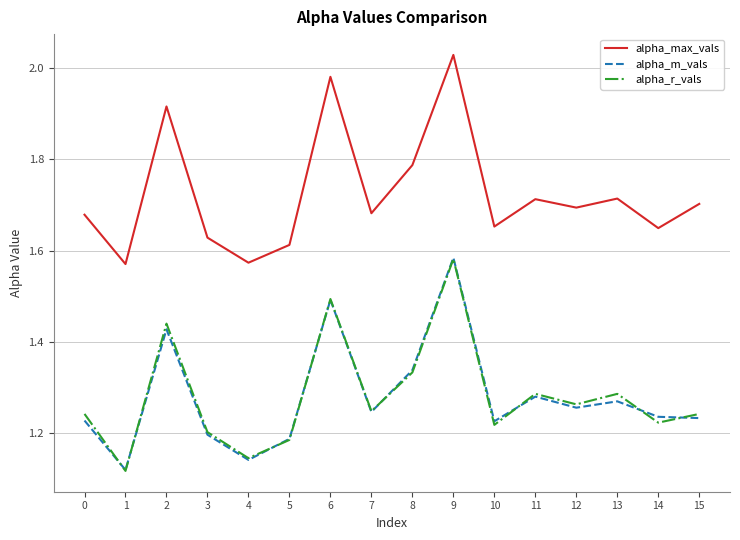

Between 2 and 6, which series saw the biggest shift?

alpha_max_vals